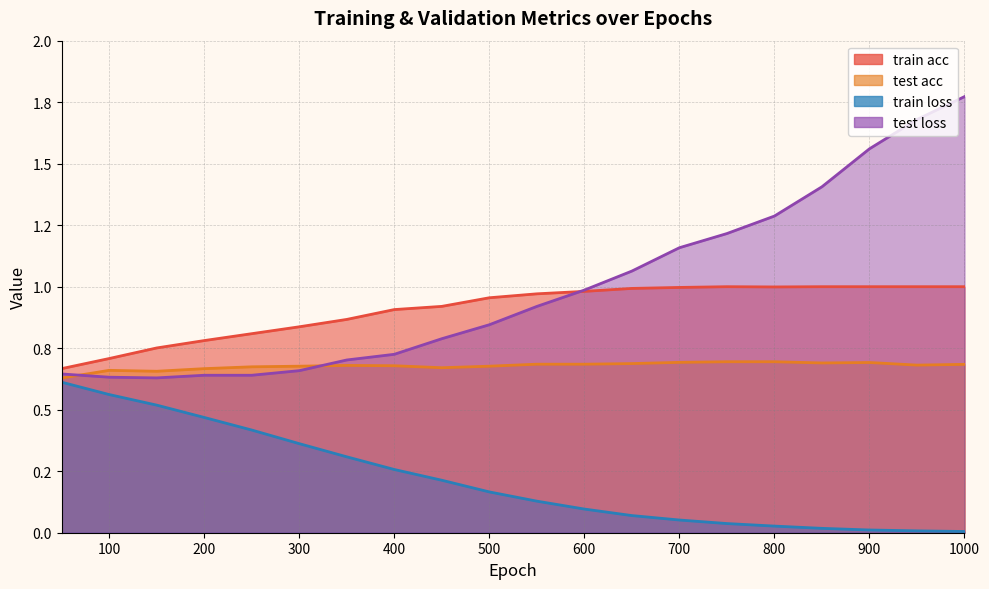

At which category is the sum across all series the highest?

1000